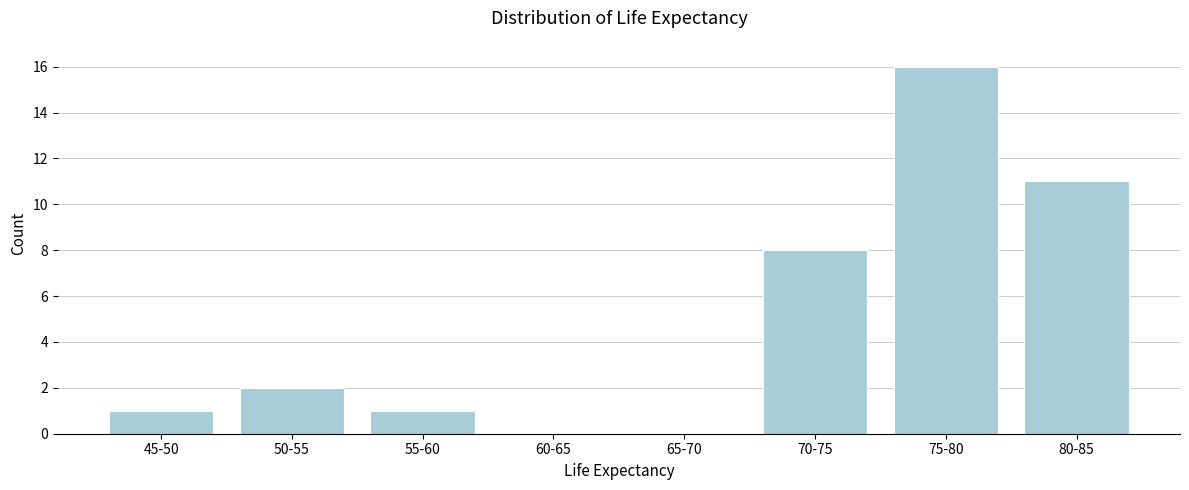

Reading right to left, transcribe all the data shown in this chart.

80-85=11	75-80=16	70-75=8	65-70=0	60-65=0	55-60=1	50-55=2	45-50=1